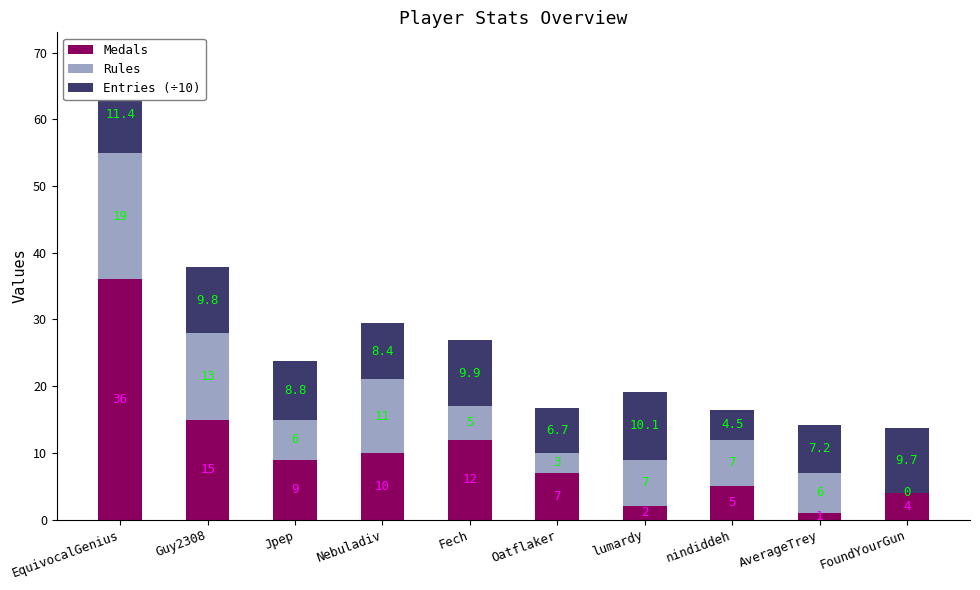

Rank the categories by Entries (÷10) value from lowest to highest.

nindiddeh, Oatflaker, AverageTrey, Nebuladiv, Jpep, FoundYourGun, Guy2308, Fech, lumardy, EquivocalGenius